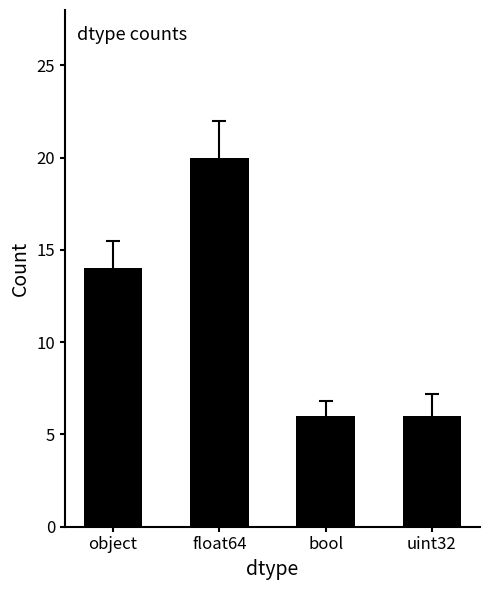

How many distinct data groups are displayed?

1